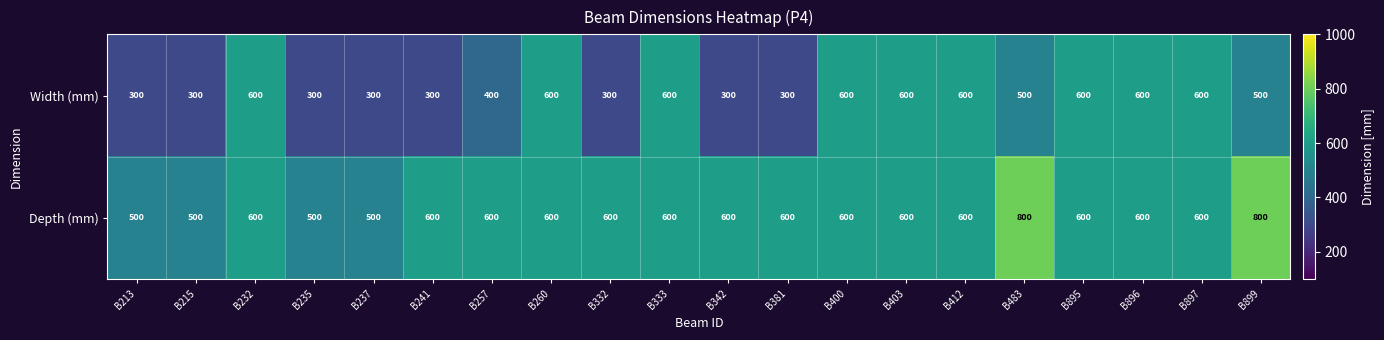

What is the difference between the maximum and minimum values in the Width (mm) series?

300